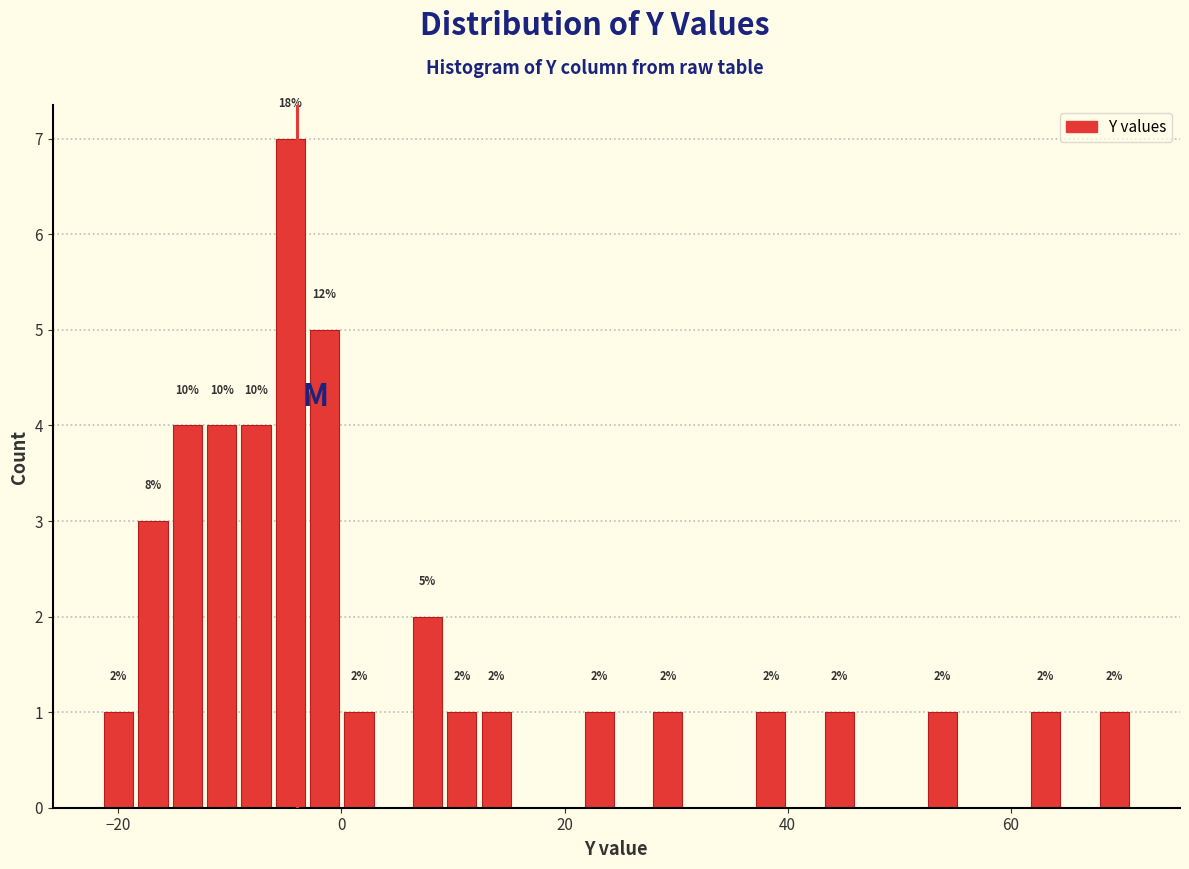

Around what value on the x-axis is the tallest bar? Give the approximate position of its centre, as read against the axis.

-4